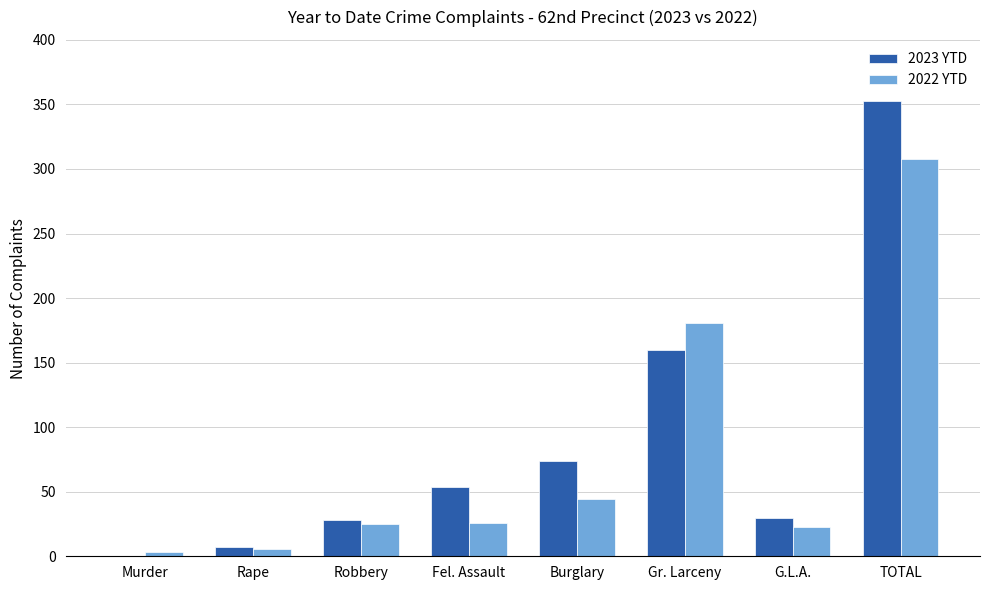

What is the sum of the 2022 YTD values at G.L.A. and TOTAL?

331